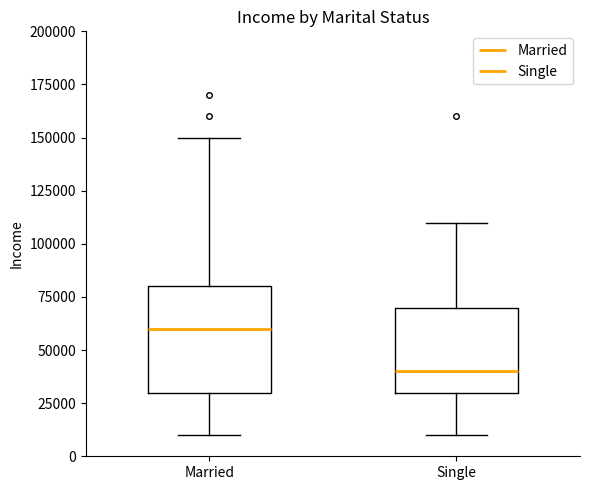

Reading left to right, transcribe this box plot: for each box, give where its median line is, the range the box spans, and where its two whiskers end, as read against the y-axis. The values are not printed on the chart, so give them approximately, as read against the axis.

Married: median 60000, box 30000 to 80000, whiskers 10000 to 150000
Single: median 40000, box 30000 to 70000, whiskers 10000 to 110000